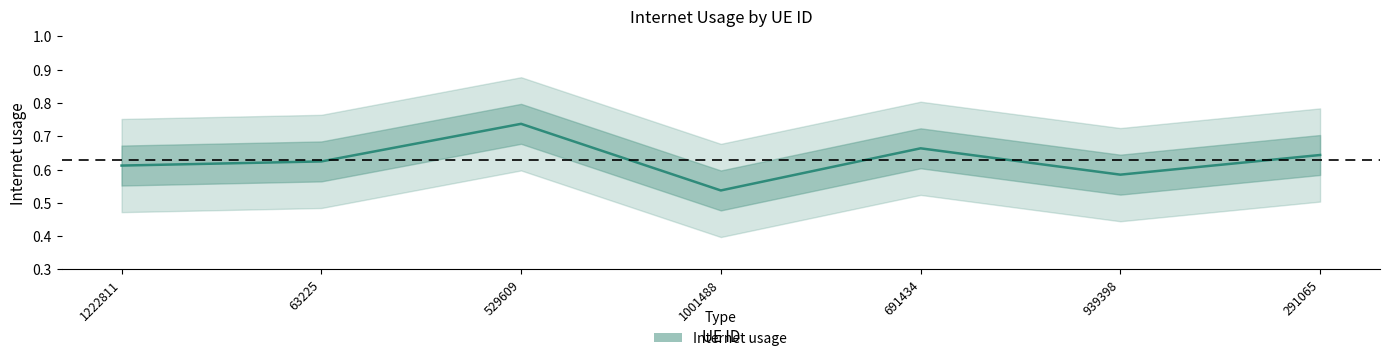

Rank the categories by value from lowest to highest.

1001488, 939398, 1222811, 63225, 291065, 691434, 529609